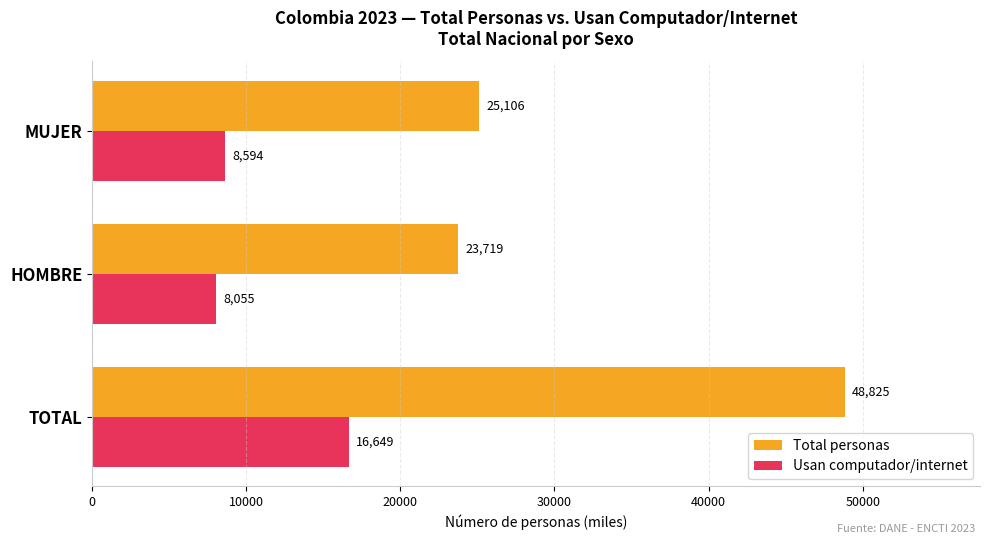

What is the lowest value of the Total personas series?

23719.3